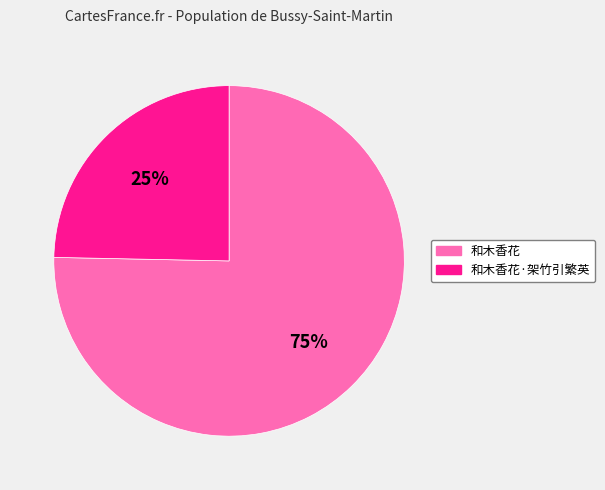

Does any single category account for the majority?

Yes